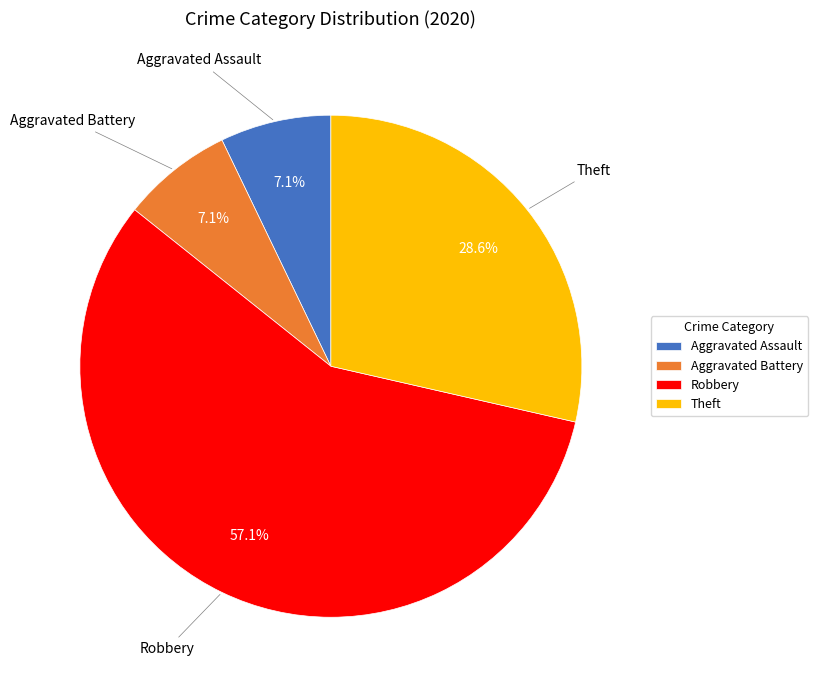

Which slice is the largest?

Robbery